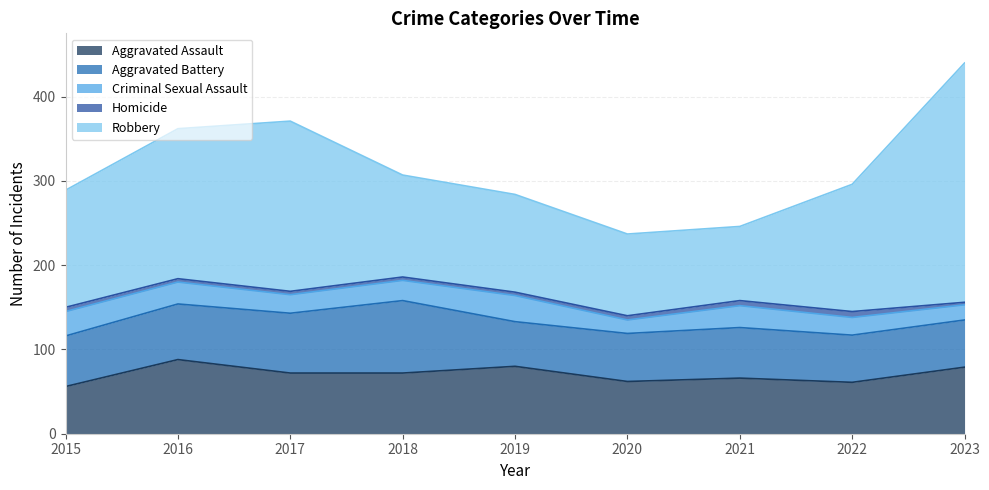

Reading left to right, what are all the values shown in this chart?

Aggravated Assault: 2015=56	2016=88	2017=72	2018=72	2019=80	2020=62	2021=66	2022=61	2023=79
Aggravated Battery: 2015=60	2016=66	2017=71	2018=86	2019=53	2020=57	2021=60	2022=56	2023=56
Criminal Sexual Assault: 2015=29	2016=26	2017=22	2018=24	2019=31	2020=16	2021=26	2022=21	2023=18
Homicide: 2015=5	2016=4	2017=4	2018=4	2019=4	2020=5	2021=6	2022=7	2023=3
Robbery: 2015=139	2016=178	2017=202	2018=121	2019=116	2020=97	2021=88	2022=151	2023=284